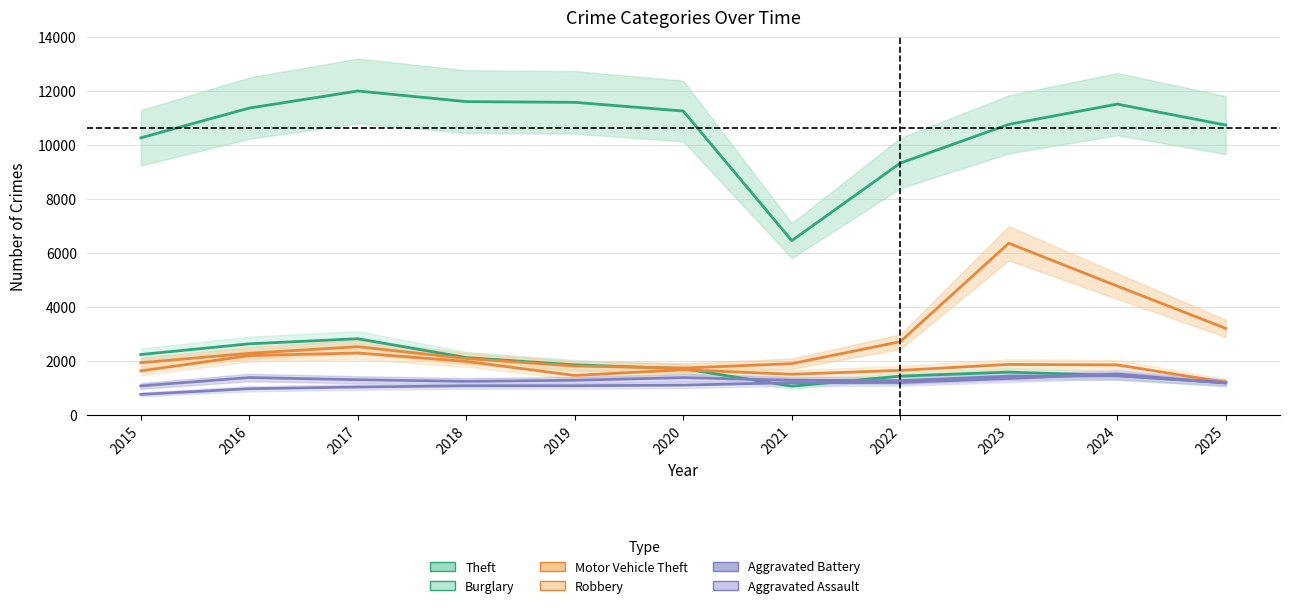

Which series has the largest total across all categories?

Theft